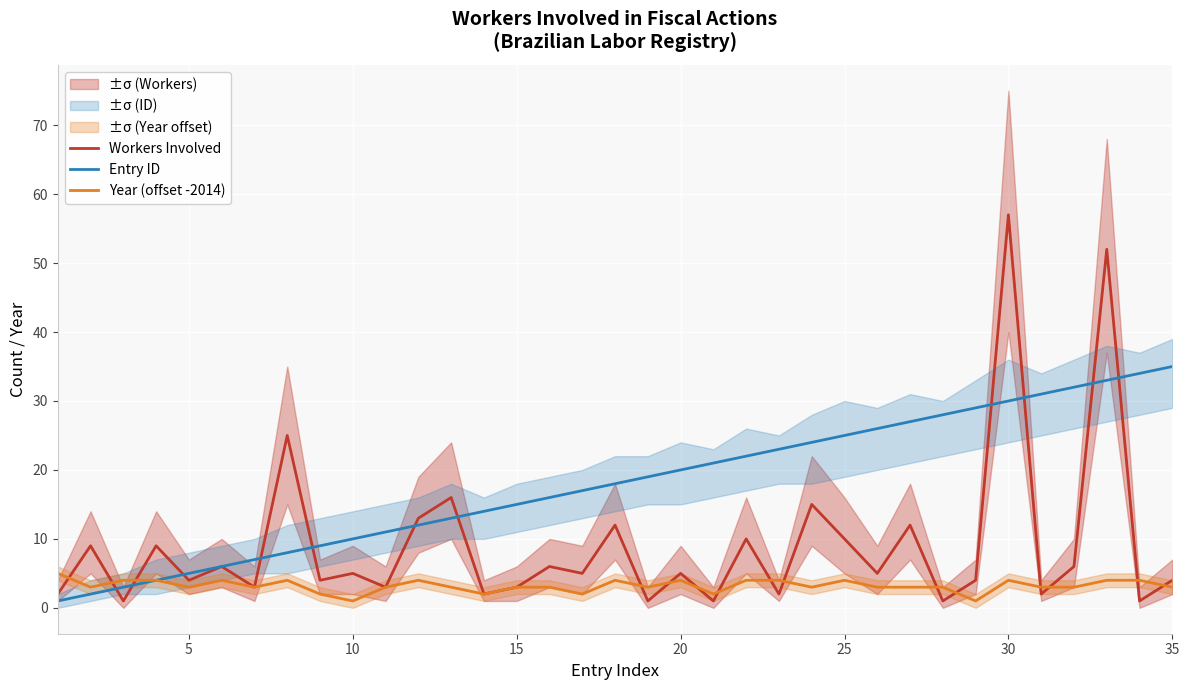

What is the difference between the second highest and second lowest values in the Workers Involved series?

51